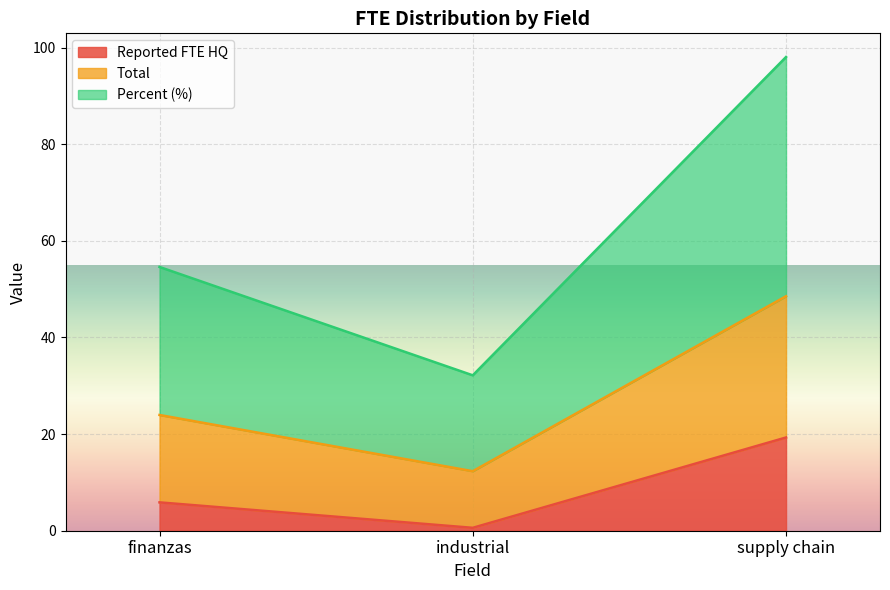

Rank the categories by percent value from highest to lowest.

supply chain, finanzas, industrial